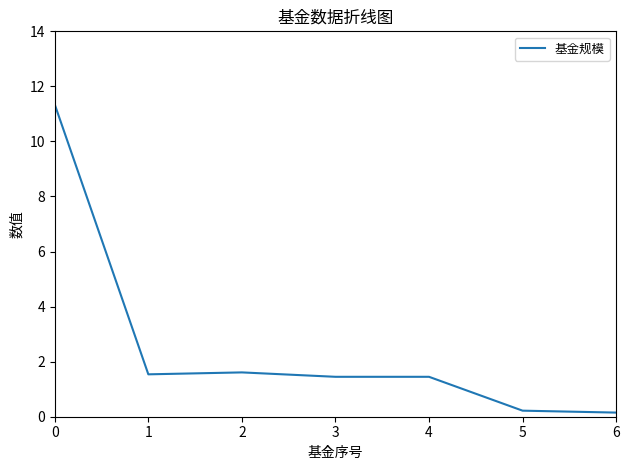

The chart shows a value of 0.6 at 1. True or false?

False